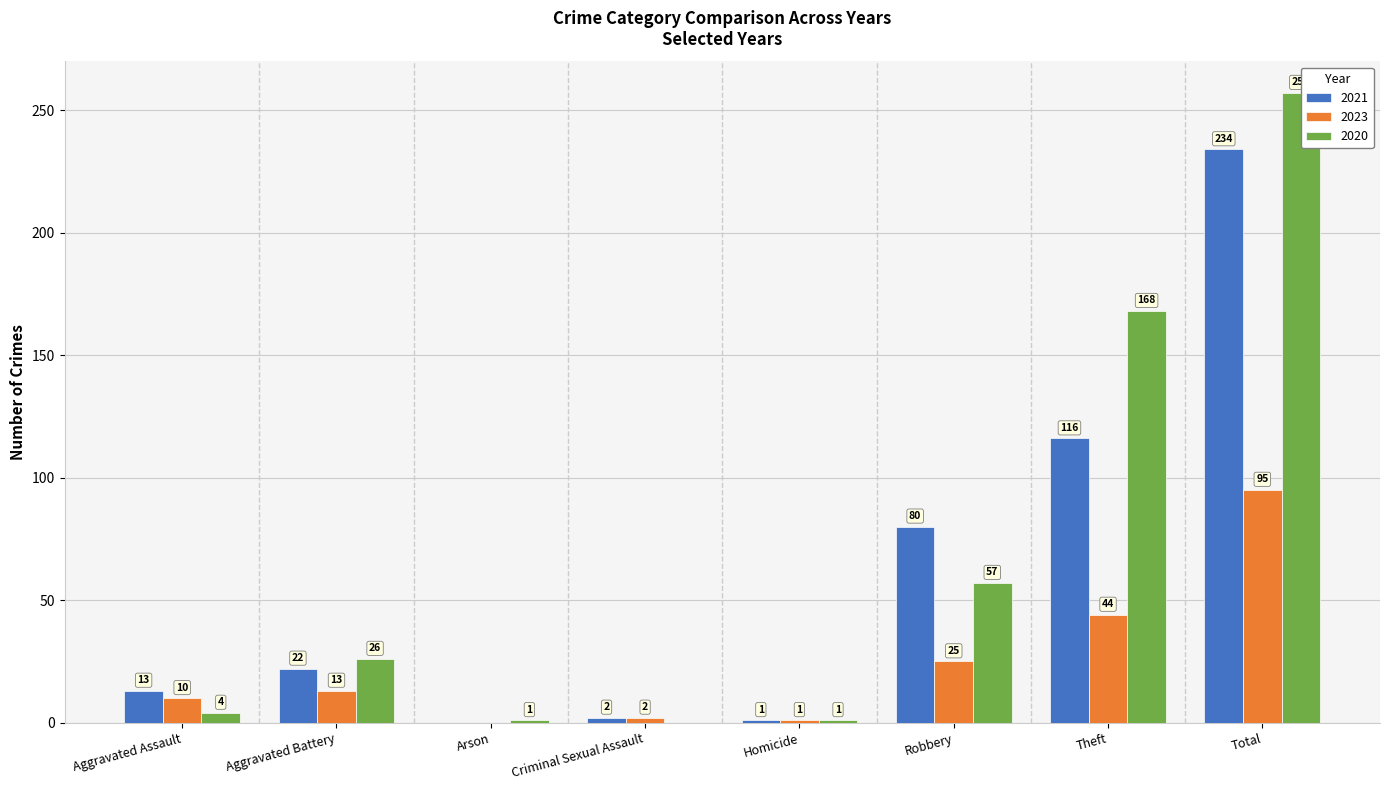

At Criminal Sexual Assault, list the series in order from largest to smallest.

2021, 2023, 2020